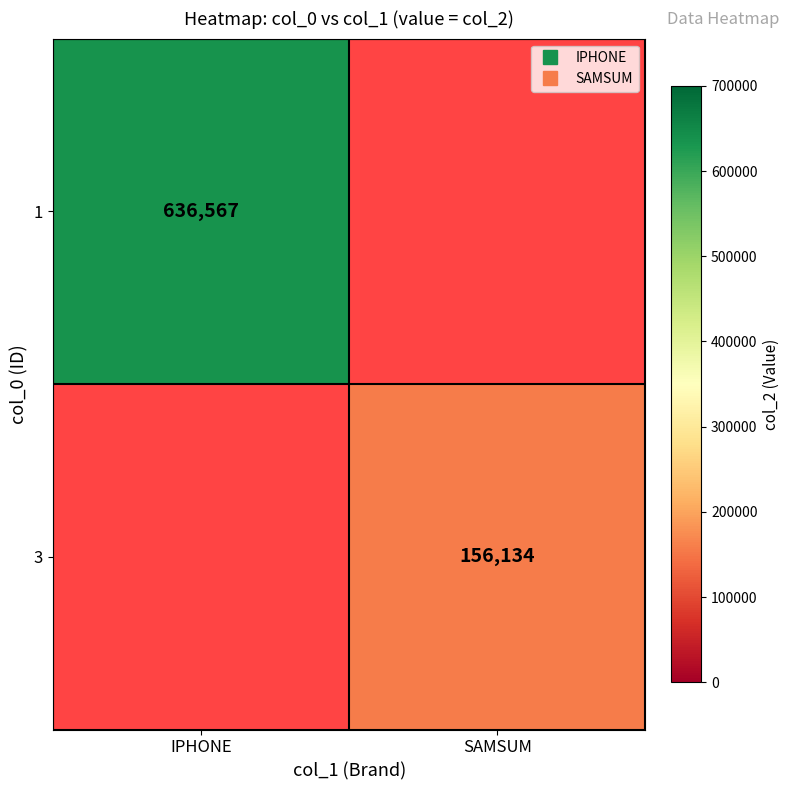

List the series in order of their peak value, highest first.

1, 3